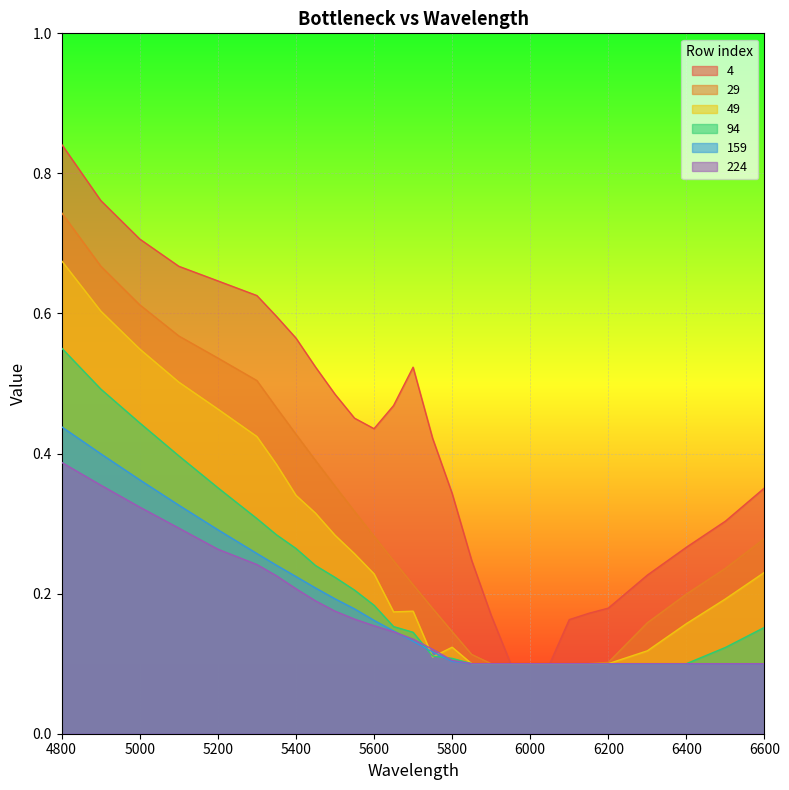

Between 5950 and 6600, which series saw the biggest shift?

4